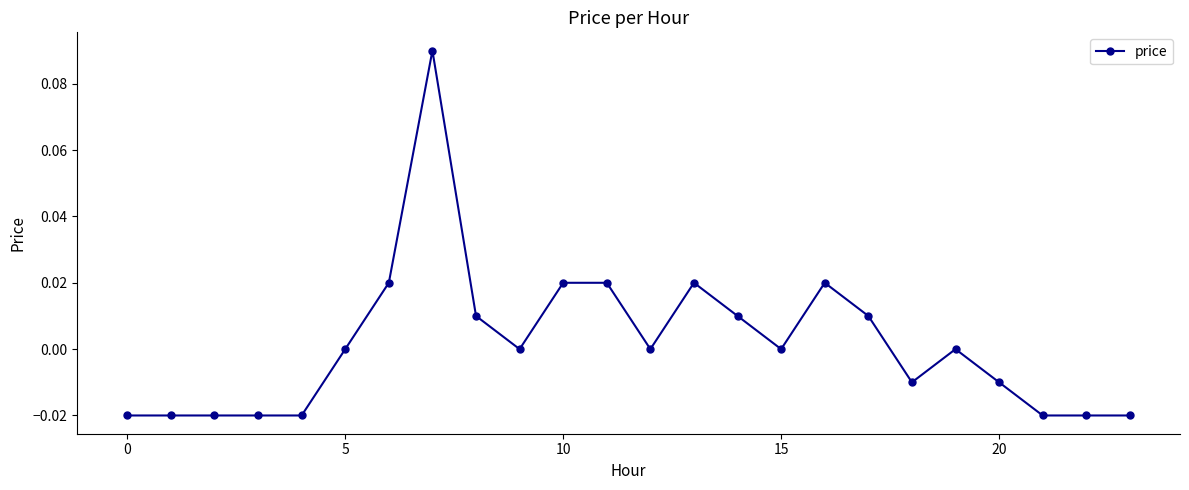

True or false: the data has more than 1 interior local peaks.

True